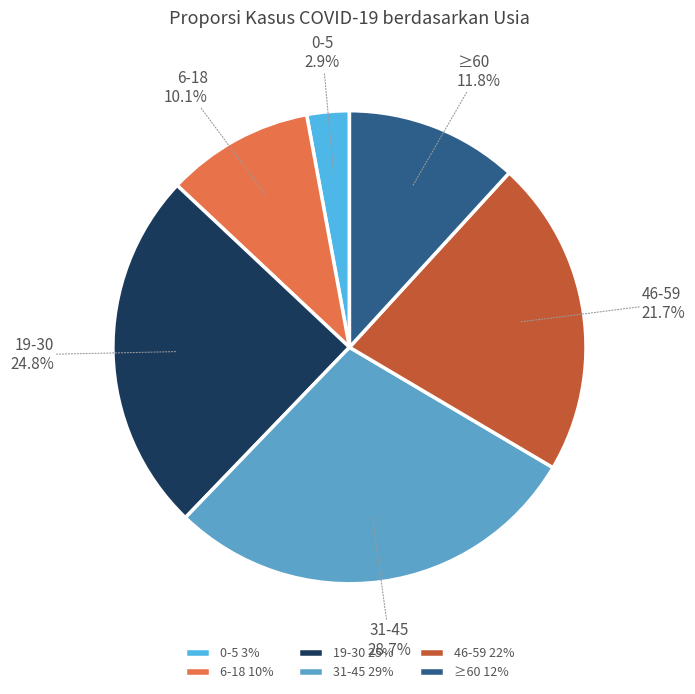

What is the total percentage of 31-45 and 46-59?

50.4%